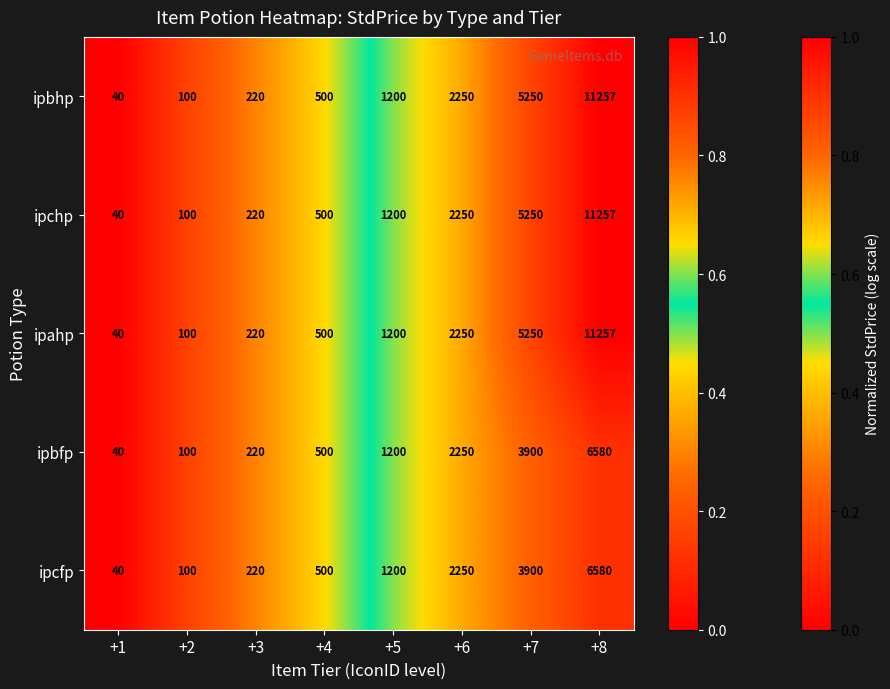

True or false: ipchp has a value of 133 at +2.

False